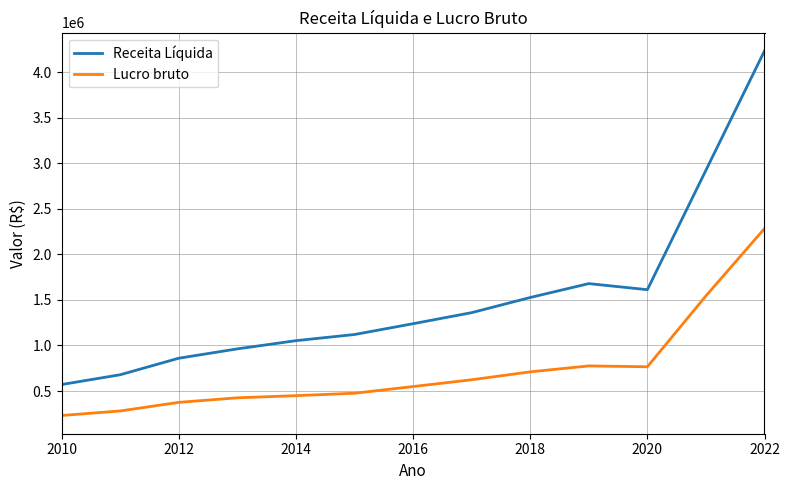

Which series has the largest total across all categories?

Receita Líquida